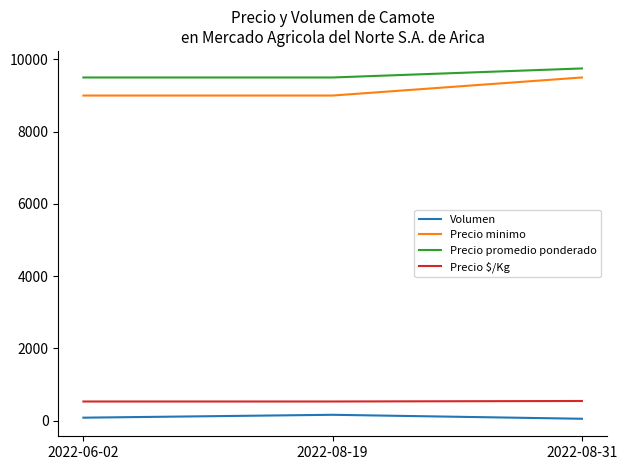

Rank the series at 2022-06-02 from highest to lowest value.

Precio promedio ponderado, Precio minimo, Precio $/Kg, Volumen